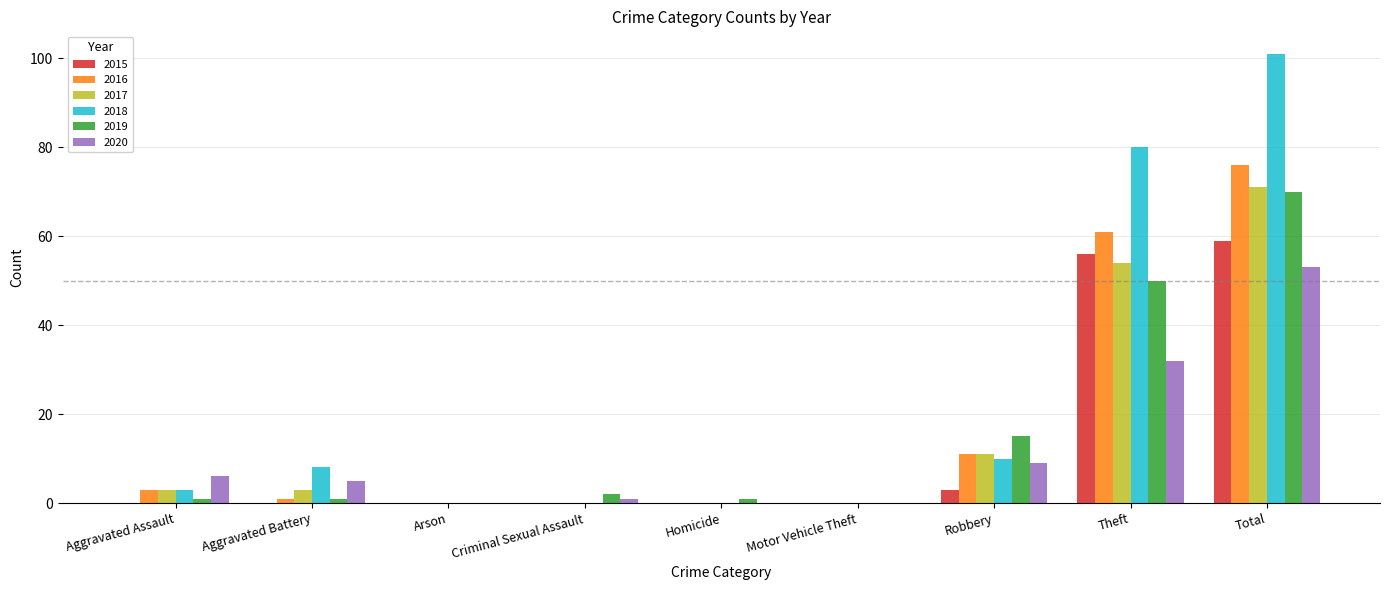

Reading right to left, what are all the values shown in this chart?

2015: Total=59	Theft=56	Robbery=3	Motor Vehicle Theft=0	Homicide=0	Criminal Sexual Assault=0	Arson=0	Aggravated Battery=0	Aggravated Assault=0
2016: Total=76	Theft=61	Robbery=11	Motor Vehicle Theft=0	Homicide=0	Criminal Sexual Assault=0	Arson=0	Aggravated Battery=1	Aggravated Assault=3
2017: Total=71	Theft=54	Robbery=11	Motor Vehicle Theft=0	Homicide=0	Criminal Sexual Assault=0	Arson=0	Aggravated Battery=3	Aggravated Assault=3
2018: Total=101	Theft=80	Robbery=10	Motor Vehicle Theft=0	Homicide=0	Criminal Sexual Assault=0	Arson=0	Aggravated Battery=8	Aggravated Assault=3
2019: Total=70	Theft=50	Robbery=15	Motor Vehicle Theft=0	Homicide=1	Criminal Sexual Assault=2	Arson=0	Aggravated Battery=1	Aggravated Assault=1
2020: Total=53	Theft=32	Robbery=9	Motor Vehicle Theft=0	Homicide=0	Criminal Sexual Assault=1	Arson=0	Aggravated Battery=5	Aggravated Assault=6